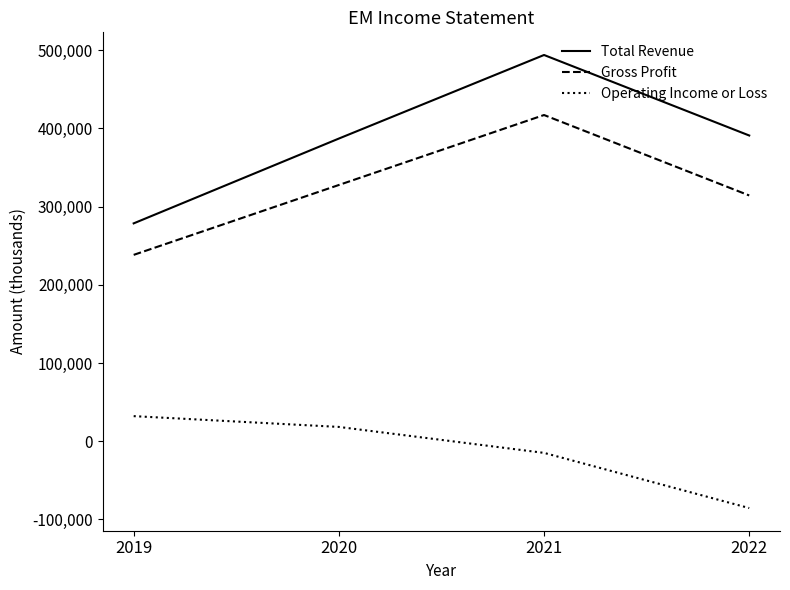

What is the difference between the highest and lowest values at 2021?

509000